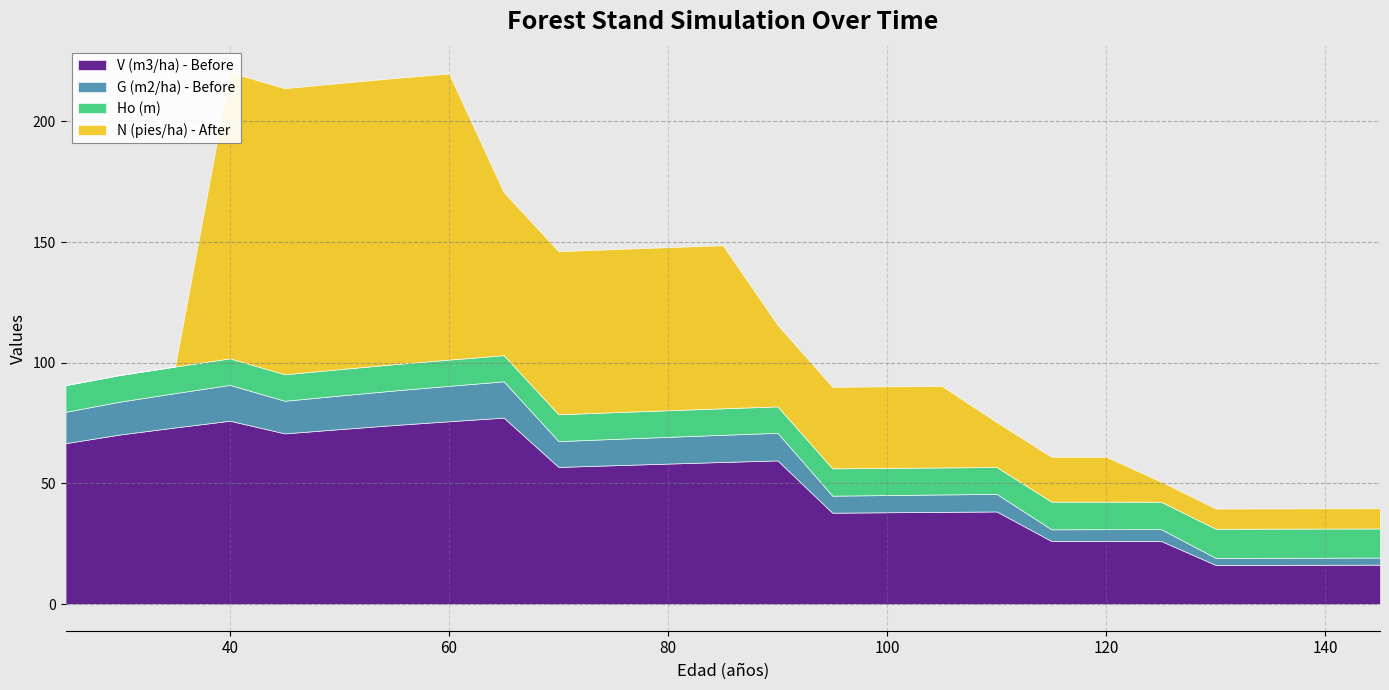

Is it true that N (pies/ha) - After equals 18.6 at 110?

True